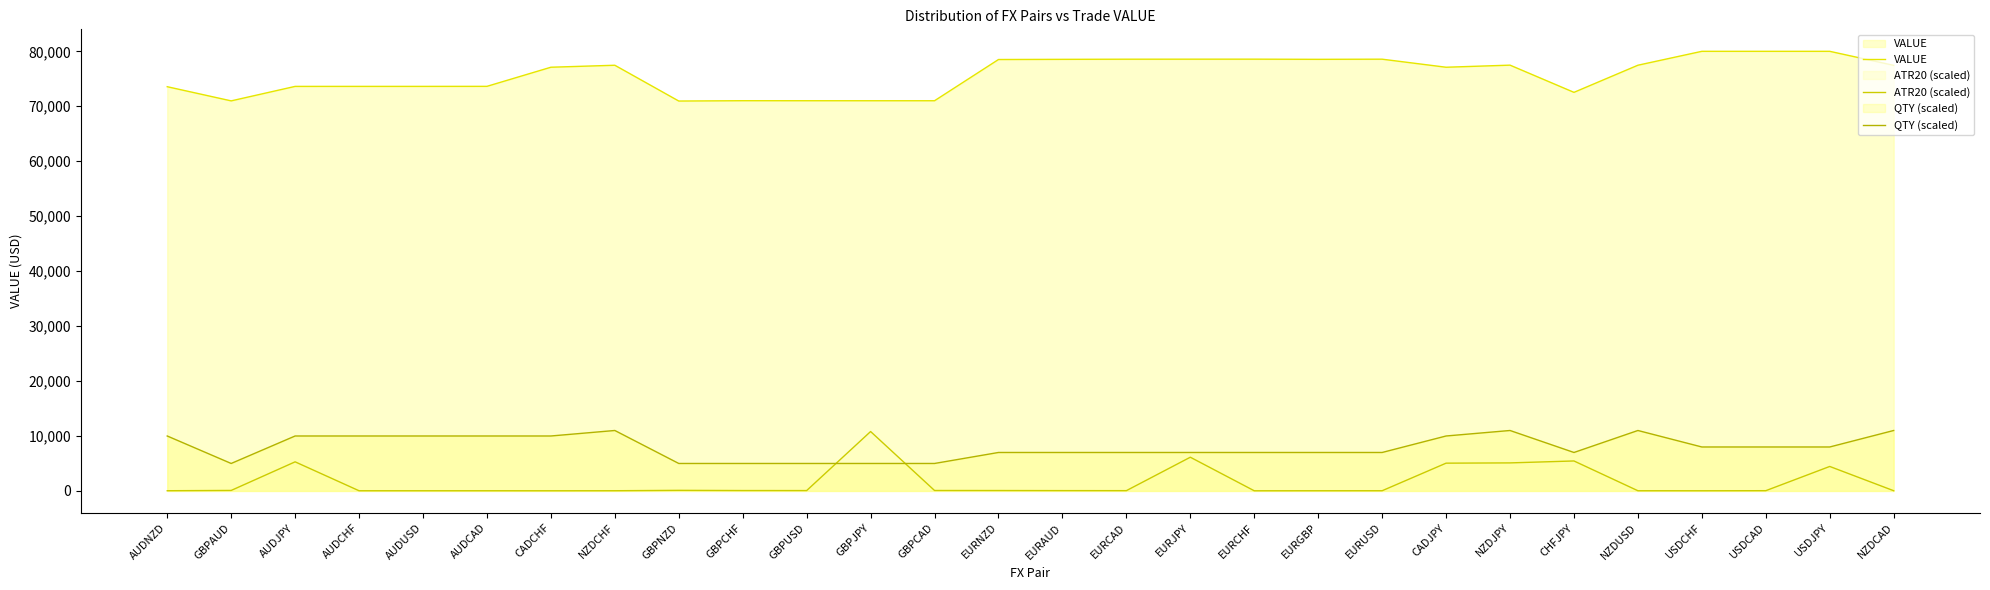

Which series has the widest spread of values?

ATR20 (scaled)